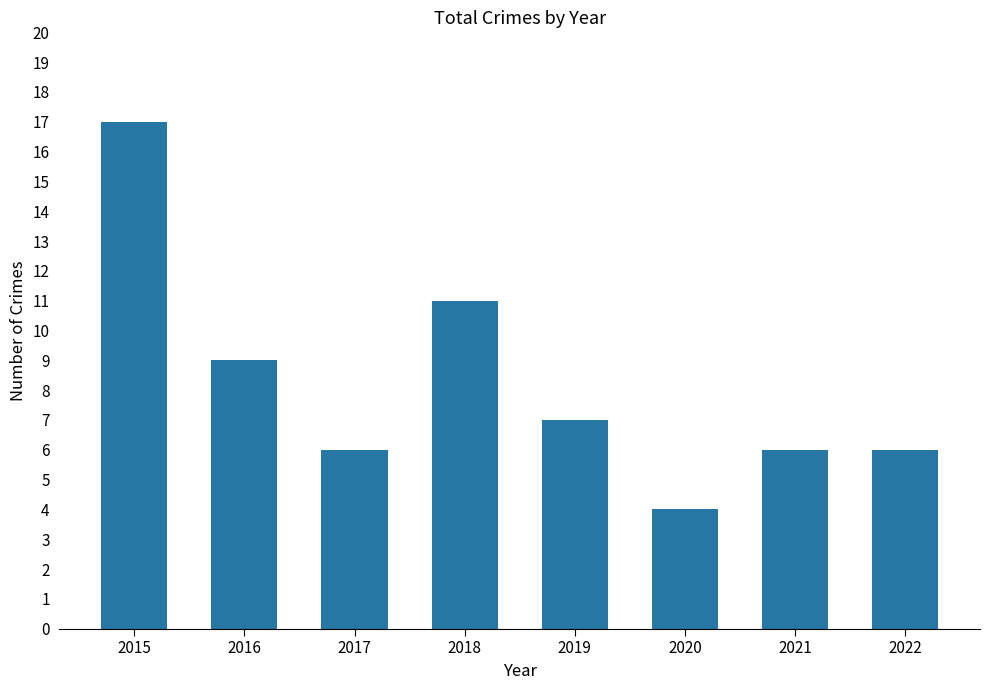

What is the change in value from 2016 to 2020?

-5